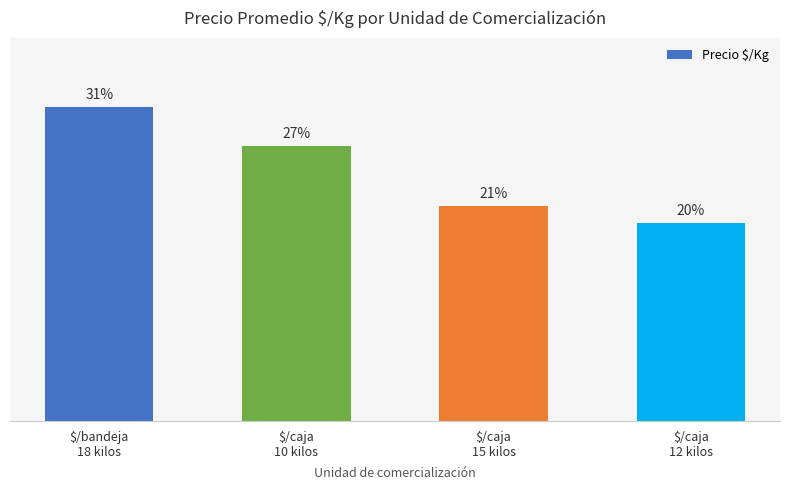

Count the number of data series in this chart.

1